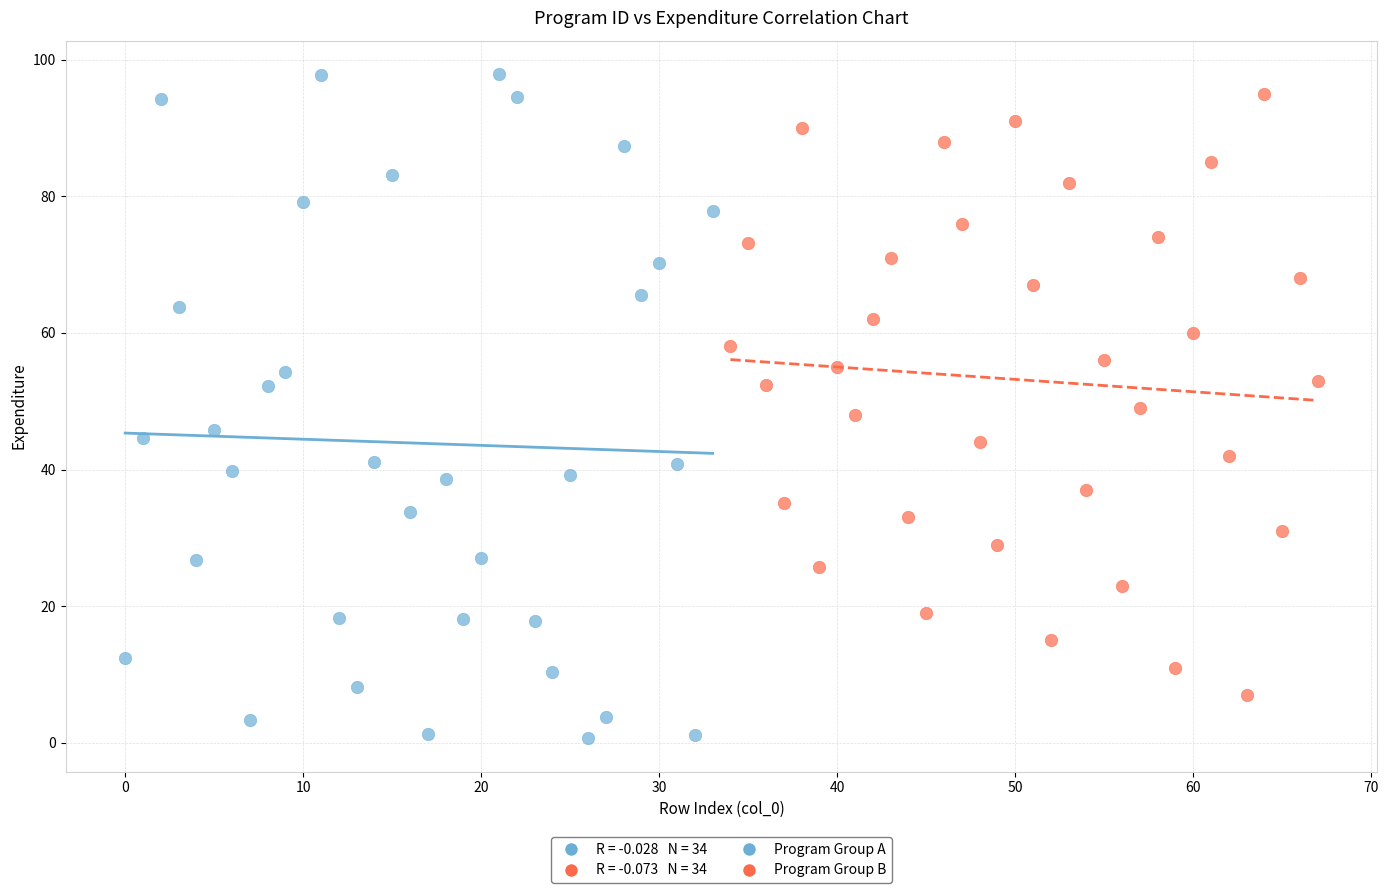

Which series has the widest spread of Y values?

Program Group A